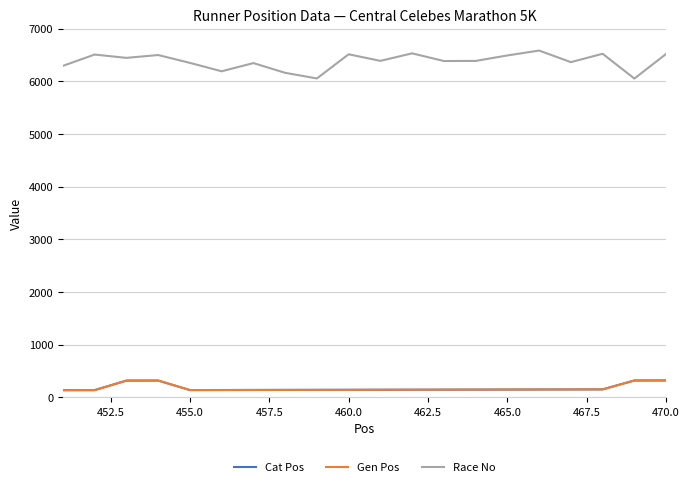

Reading left to right, transcribe all the data shown in this chart.

Cat Pos: 135	136	317	318	137	138	139	140	141	142	143	144	145	146	147	148	149	150	319	320
Gen Pos: 135	136	317	318	137	138	139	140	141	142	143	144	145	146	147	148	149	150	319	320
Race No: 6296	6511	6448	6502	6353	6193	6349	6164	6057	6516	6391	6534	6388	6390	6494	6587	6367	6526	6055	6523